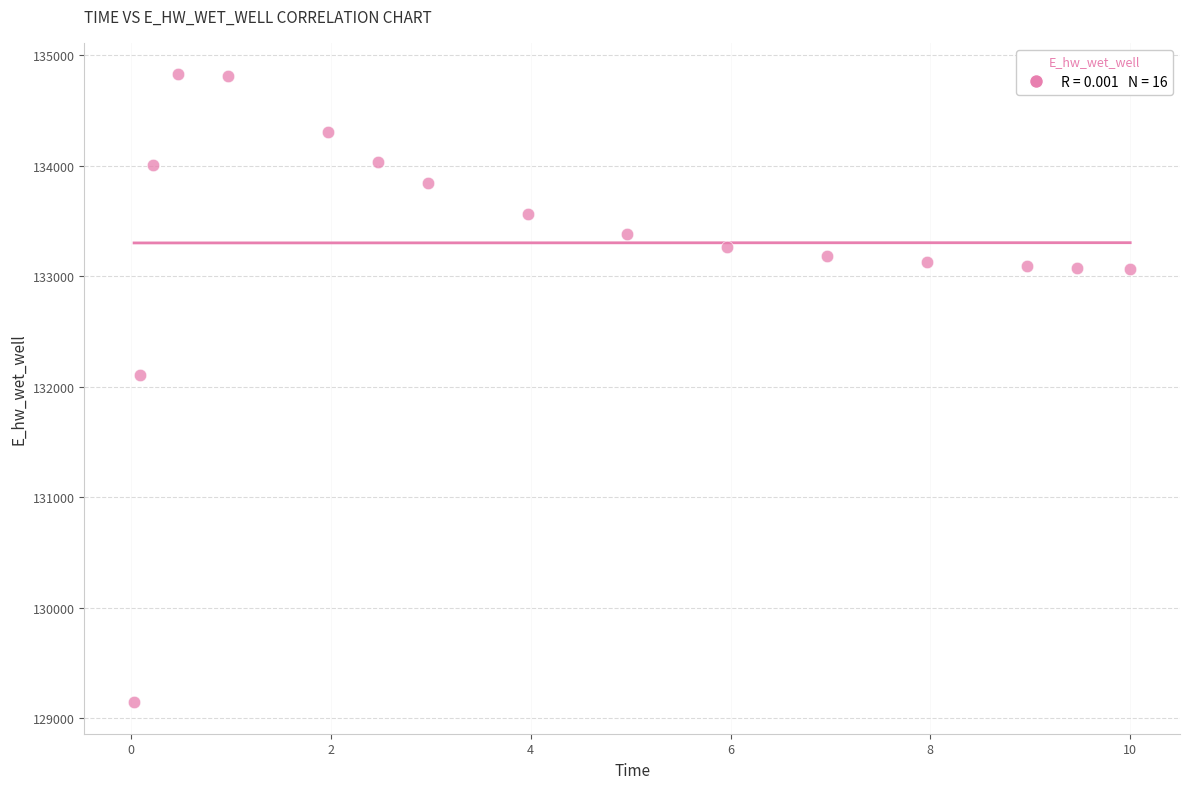

What Y value in the scatter plot is closest to 131985?

132109.5